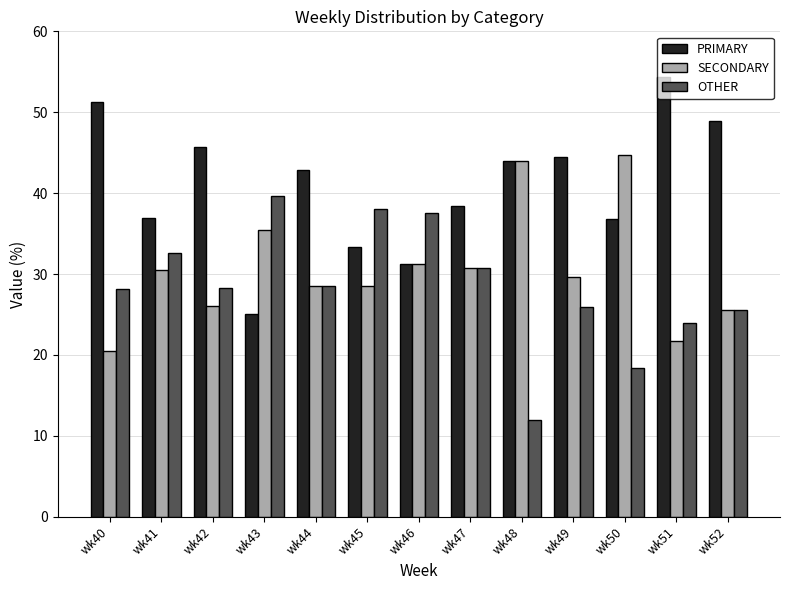

What is the total value across all series at wk50?

100.0